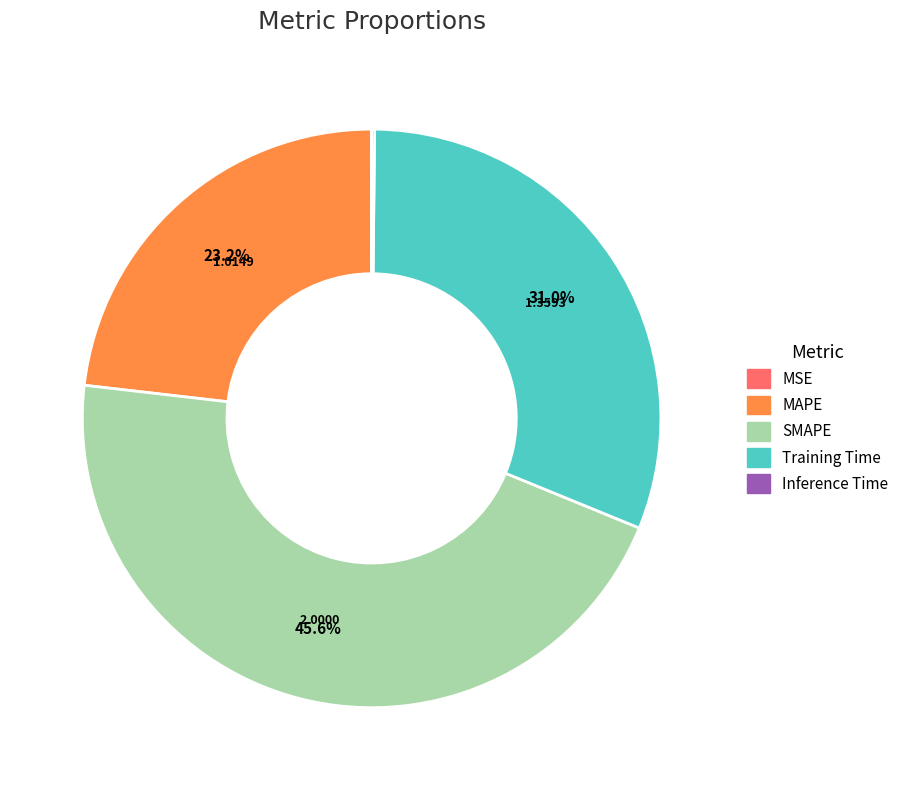

Does MAPE represent more than half of the total?

No